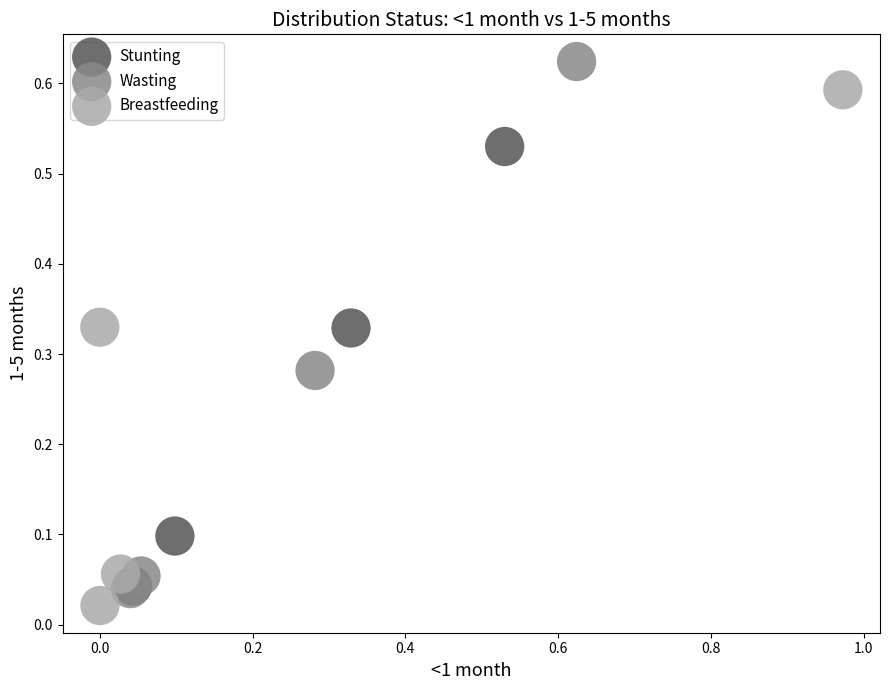

Which series contains the highest Y value?

Wasting